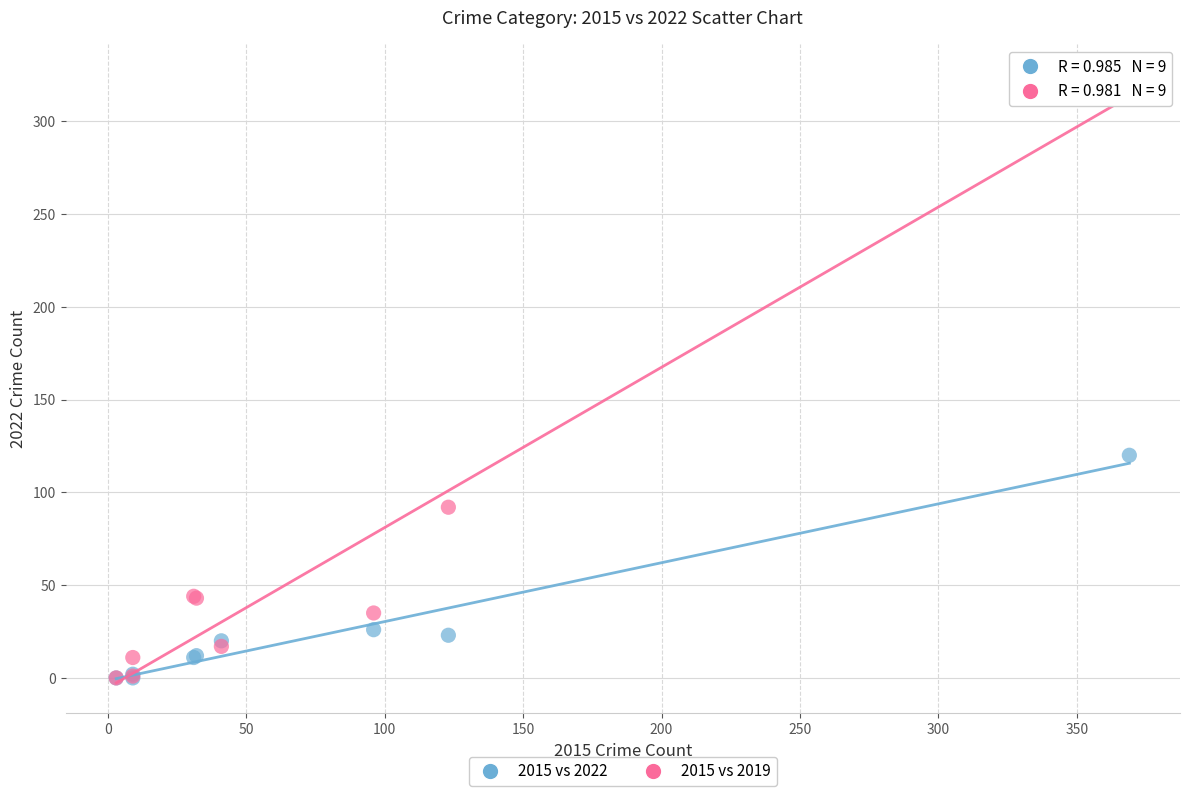

Across all series, what Y value is closest to 162?

120